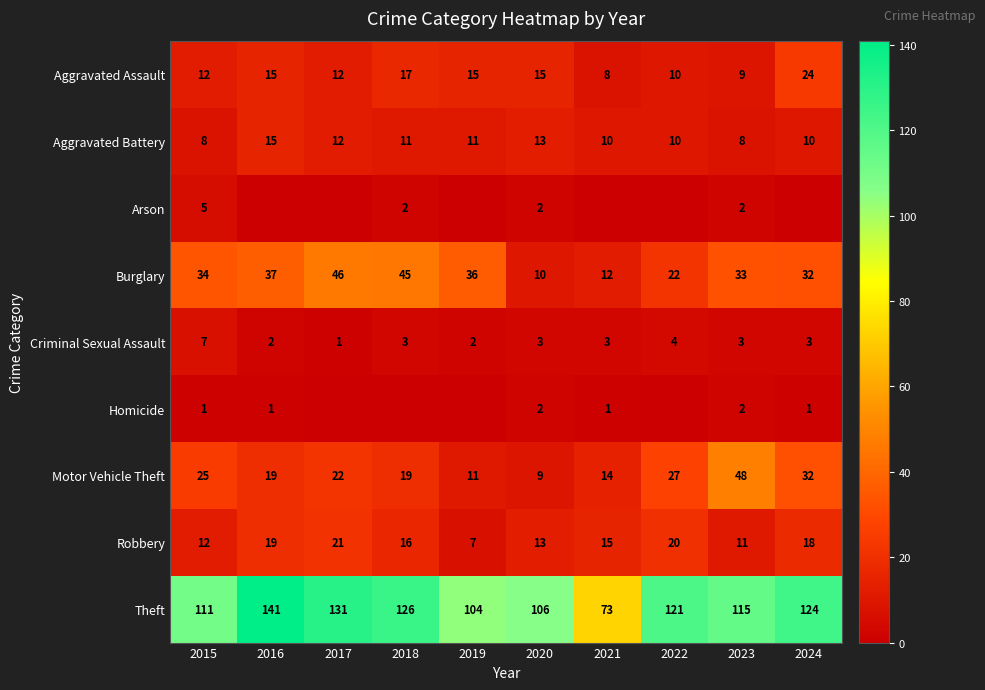

What is the sum of the Criminal Sexual Assault values at 2015 and 2020?

10